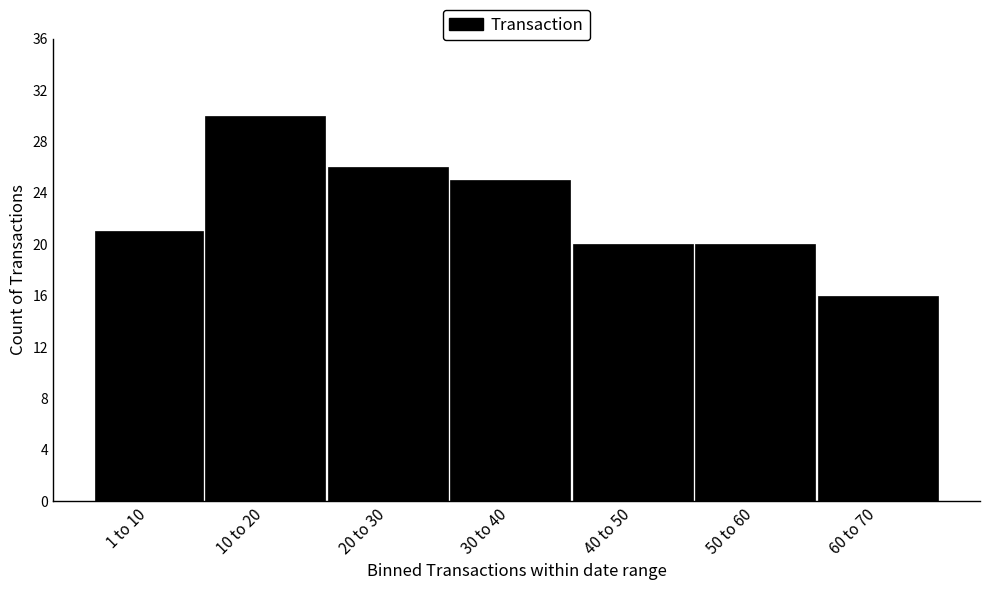

Reading left to right, transcribe all the data shown in this chart.

1 to 10=21	10 to 20=30	20 to 30=26	30 to 40=25	40 to 50=20	50 to 60=20	60 to 70=16